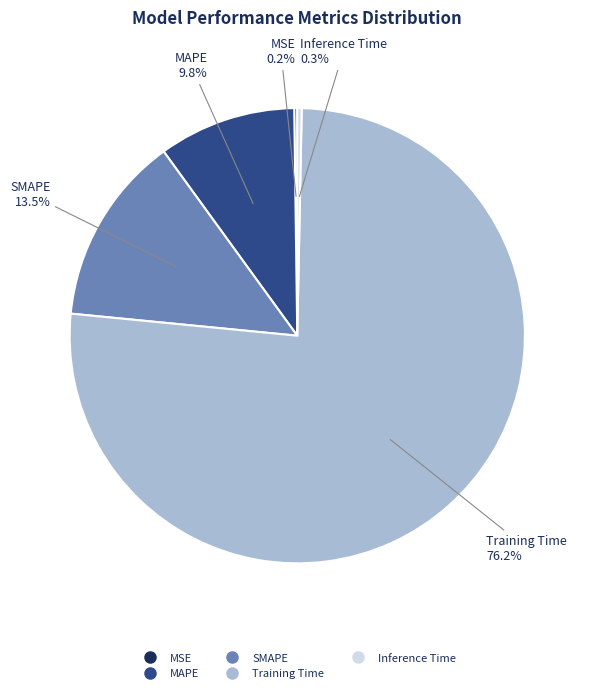

Which slice is the largest?

Training Time